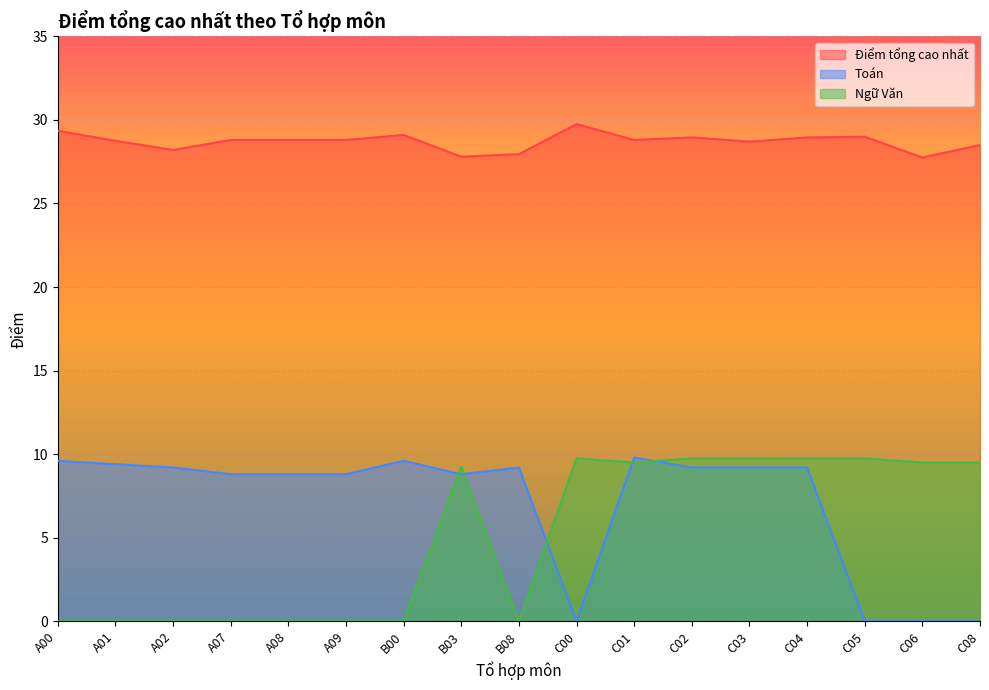

What is the sum of the Ngữ Văn values at A00 and C03?

9.8